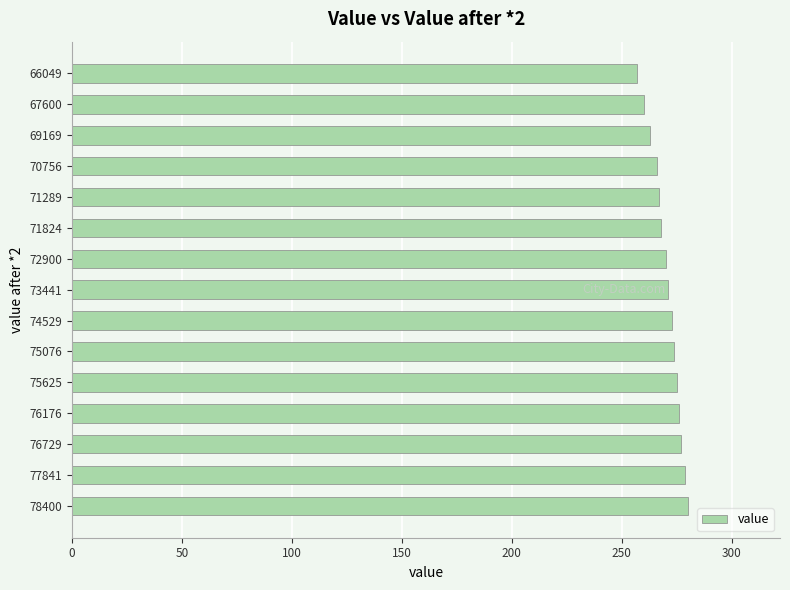

What is the smallest value displayed?

257